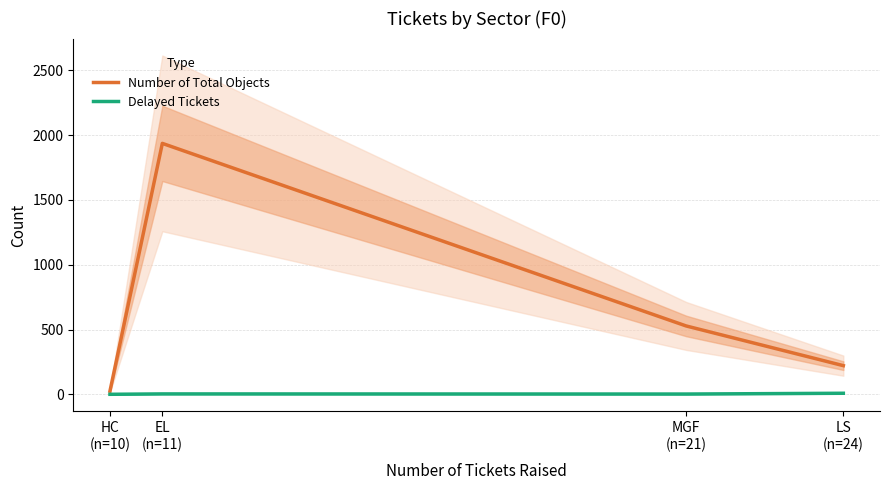

Where is the first local maximum for Delayed Tickets?

EL
(n=11)